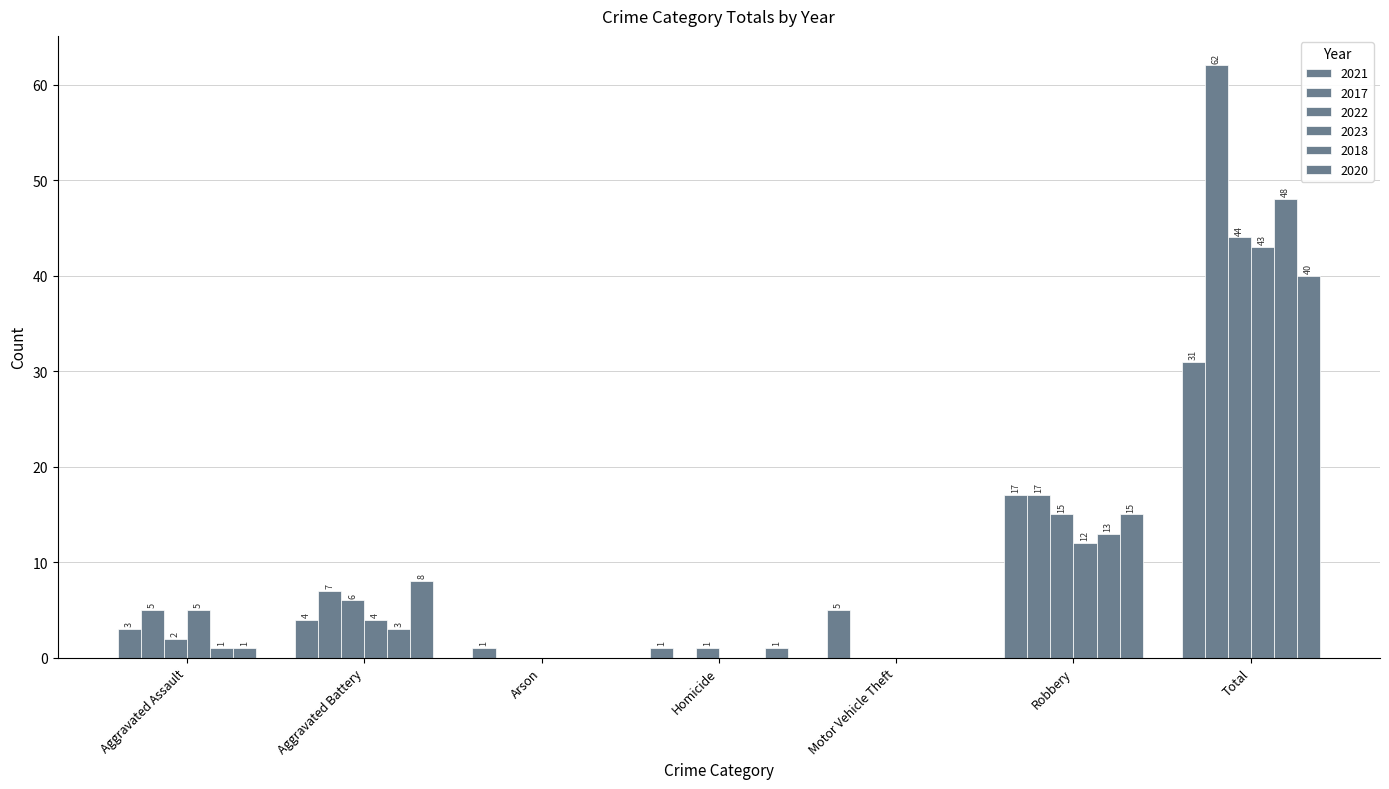

How many values in 2018 are above zero?

4